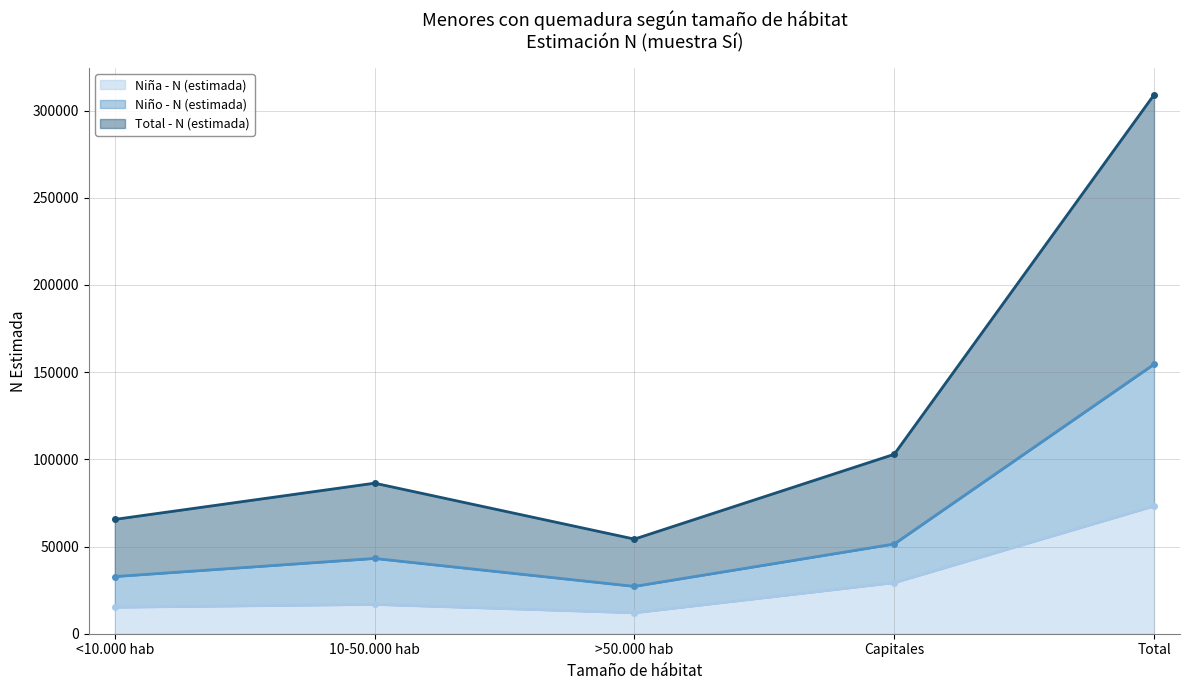

What value does the Niña - N (estimada) series have at Total, to the nearest 100?

73200